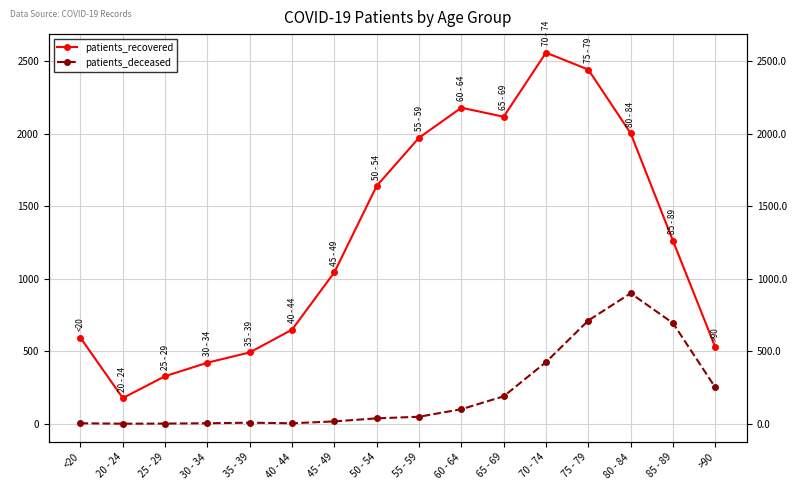

Where is the first local maximum for patients_deceased?

35 - 39